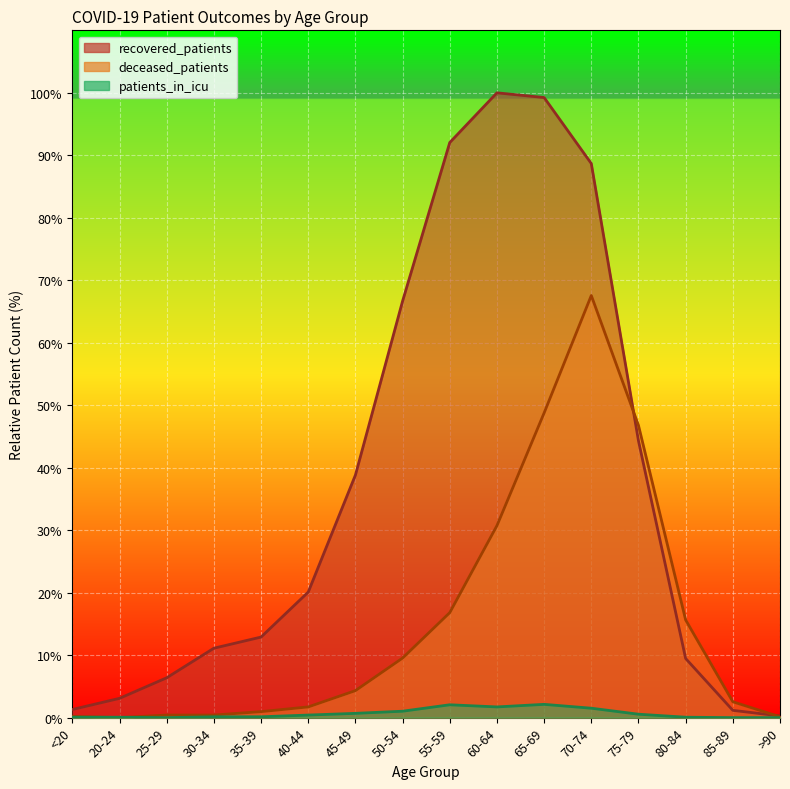

Which series has the largest total across all categories?

recovered_patients